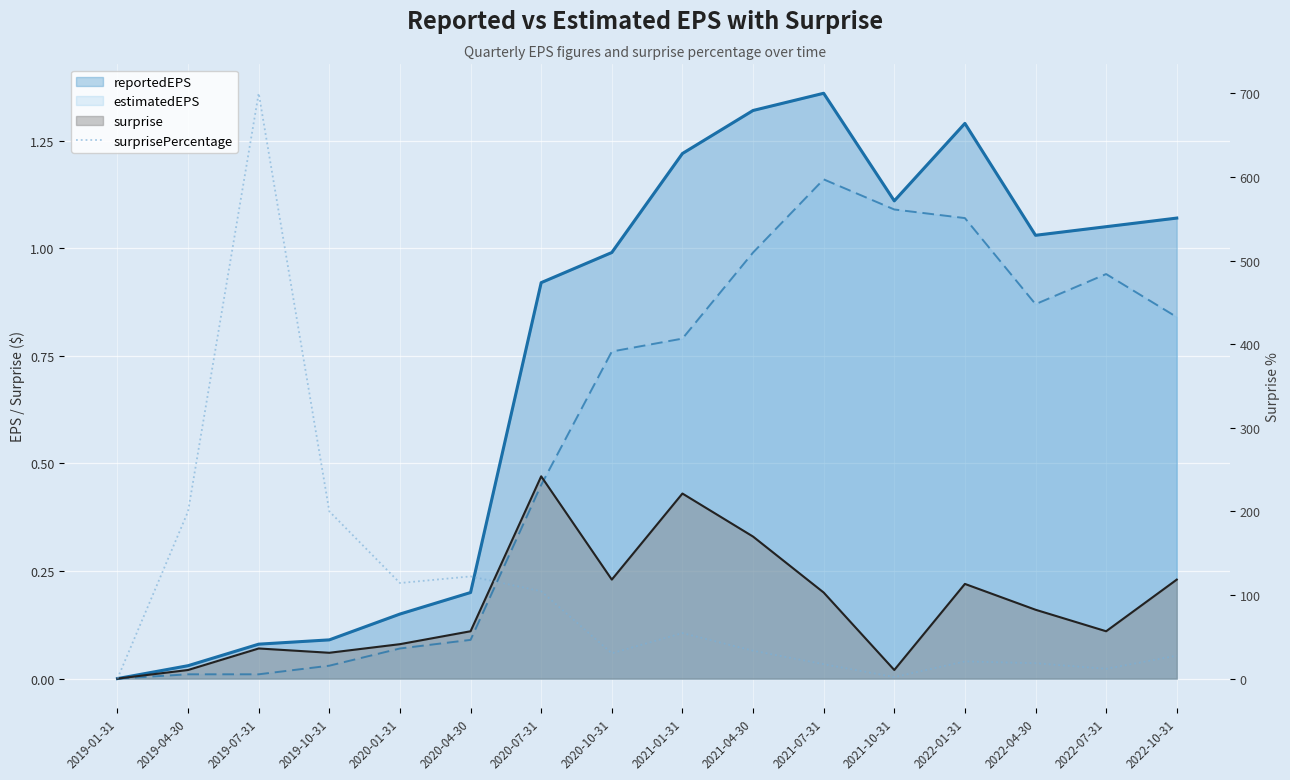

How many values are below 33?

8